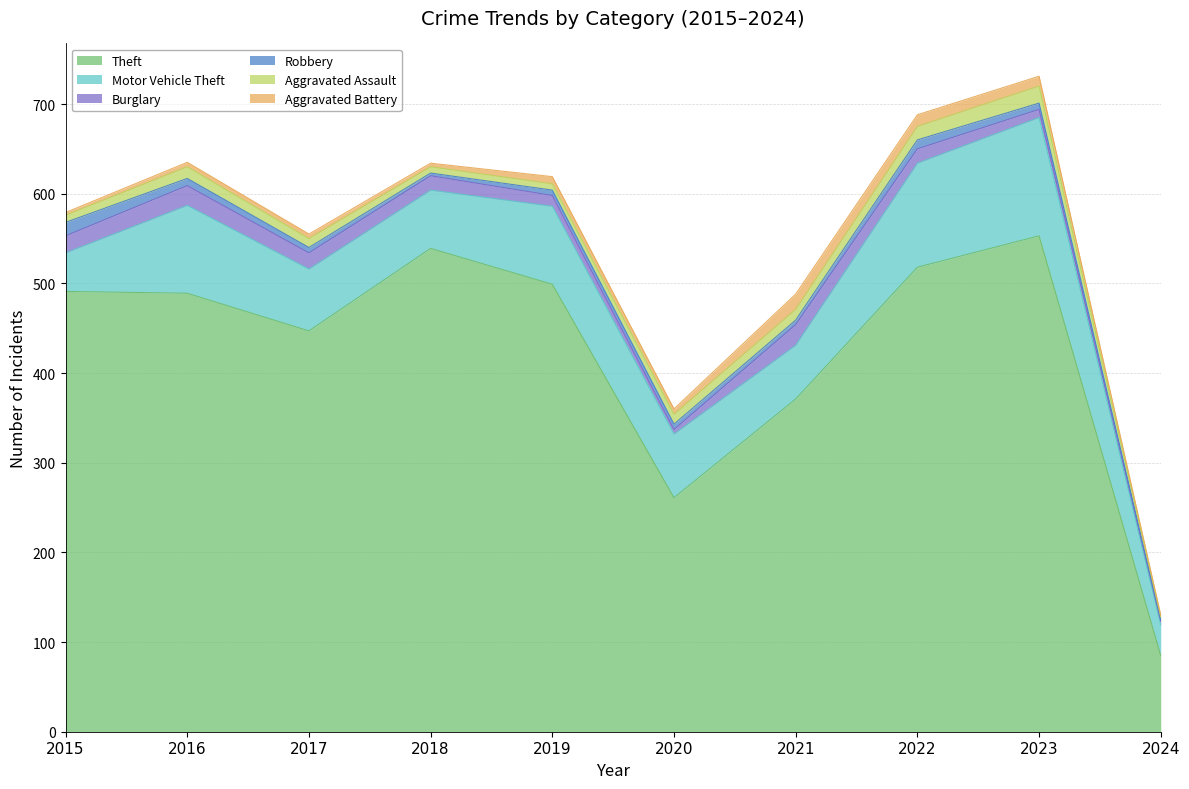

What is the difference between the highest and lowest values at 2023?

546